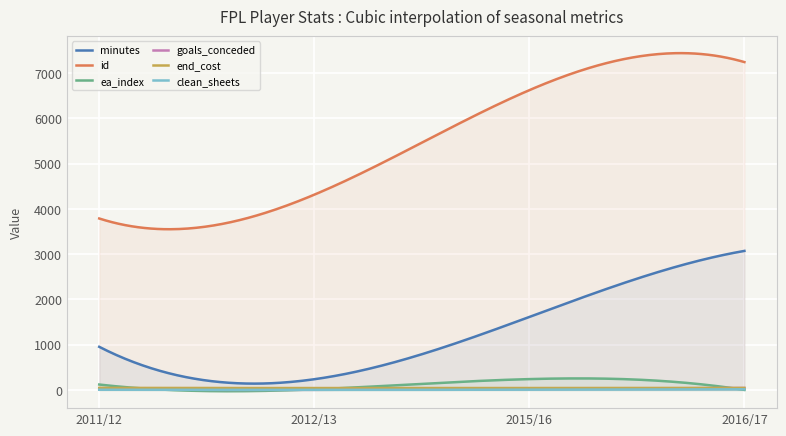

What is the average value of the clean_sheets series?

4.4